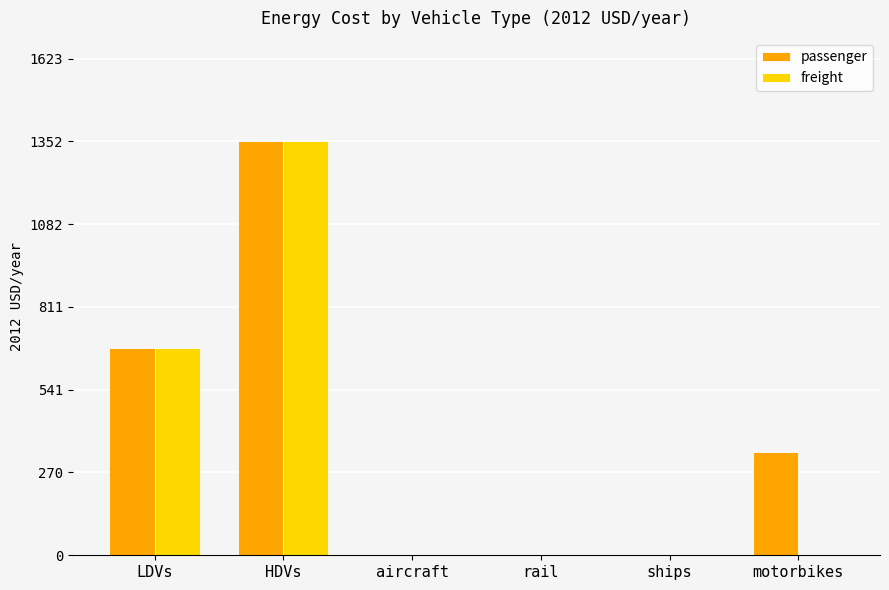

Is it true that freight equals 347.8 at LDVs?

False